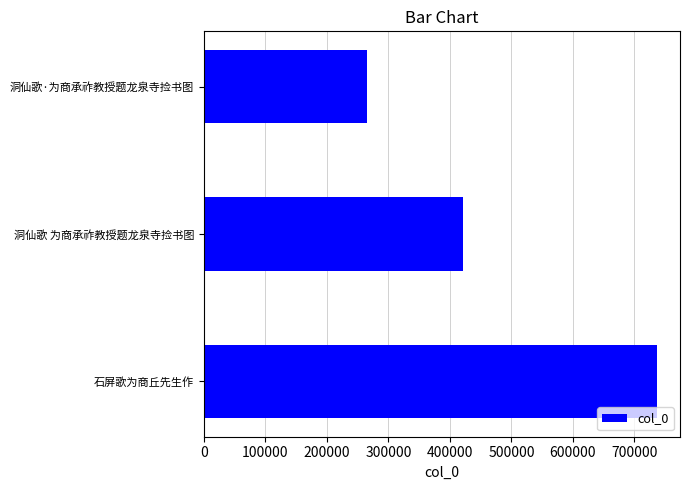

Is it true that the value at 洞仙歌 为商承祚教授题龙泉寺捡书图 is 420904?

True